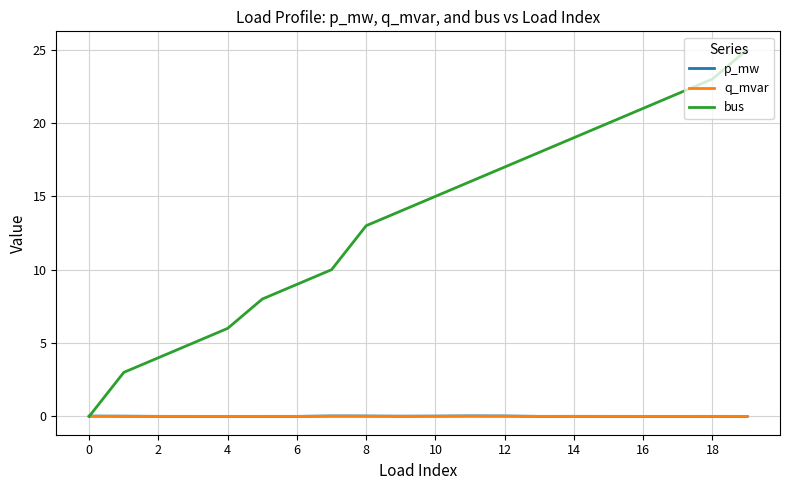

What are all the series names shown in the legend?

p_mw, q_mvar, bus